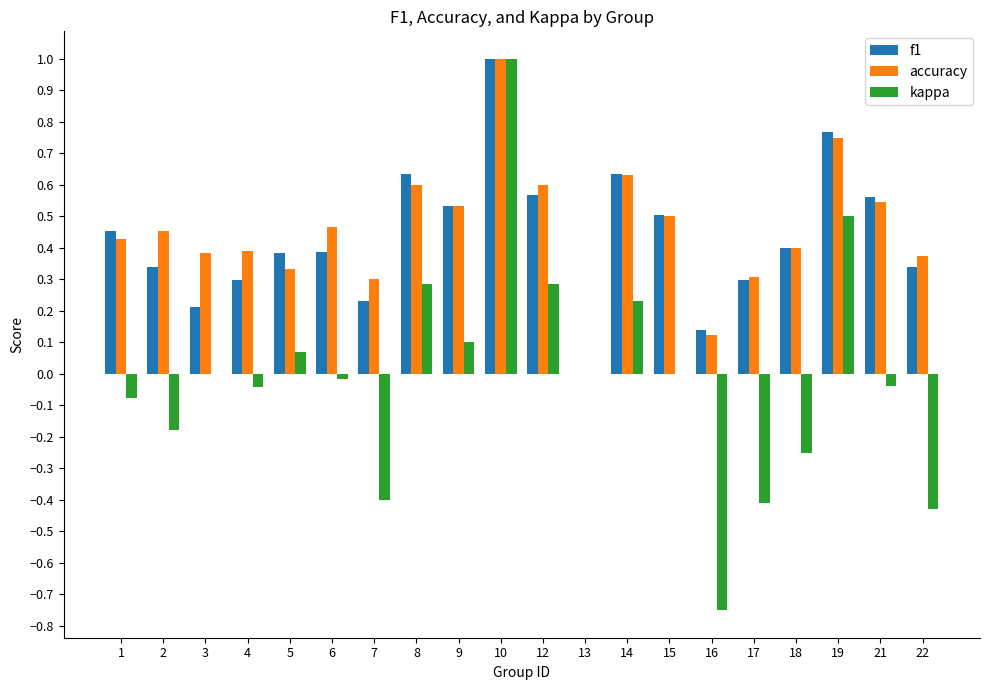

Between 12 and 15, which series saw the biggest shift?

kappa